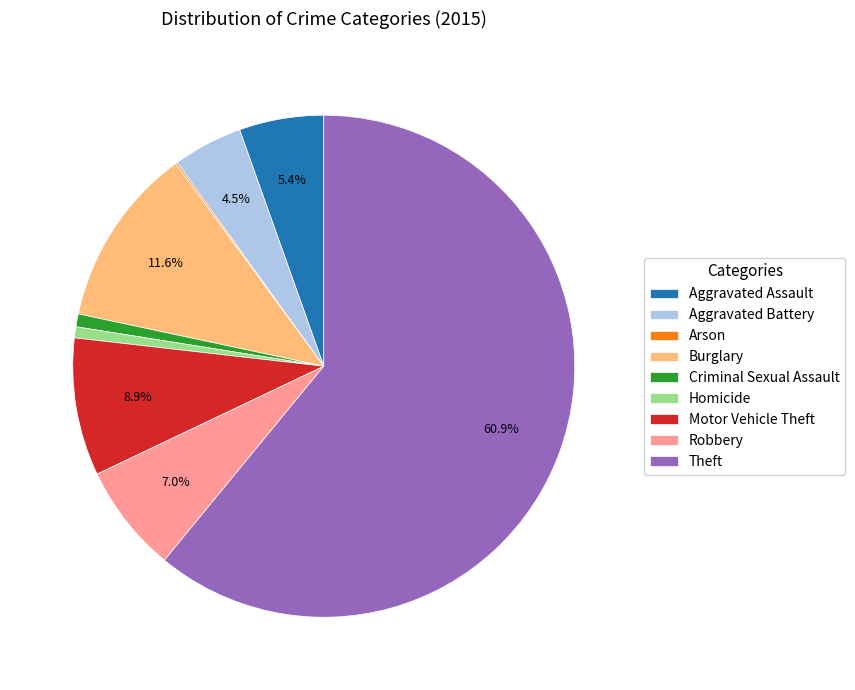

Between Aggravated Battery and Motor Vehicle Theft, which is larger?

Motor Vehicle Theft